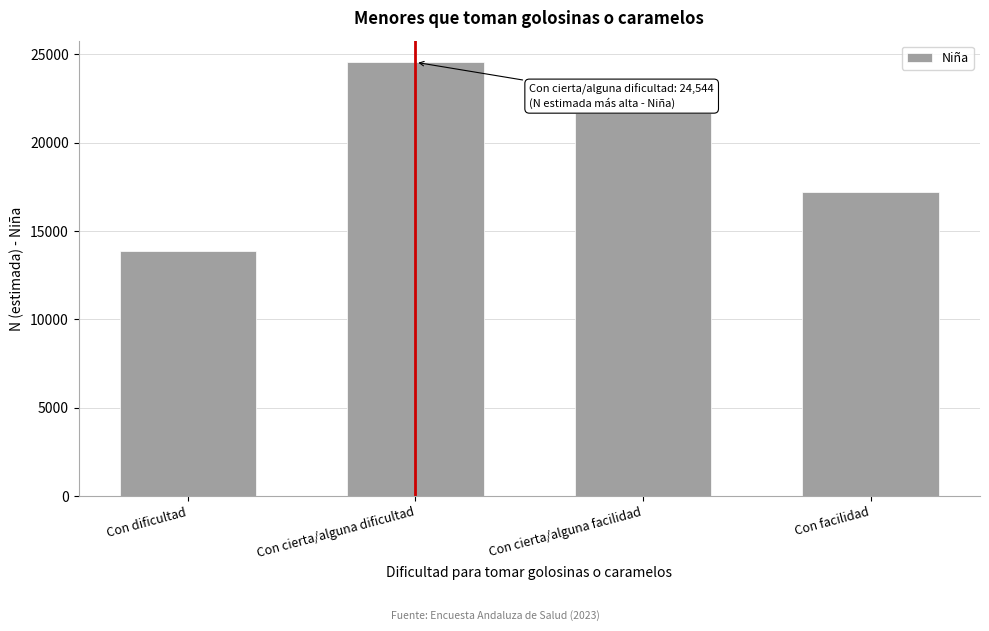

Reading left to right, extract all data points from this chart.

13886	24544	21664	17209